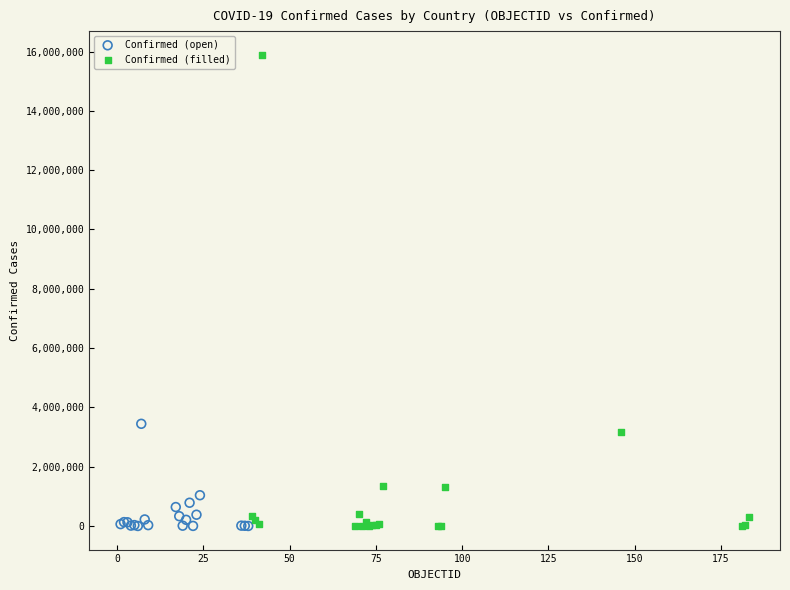

Which series contains the highest Y value?

Confirmed (filled)